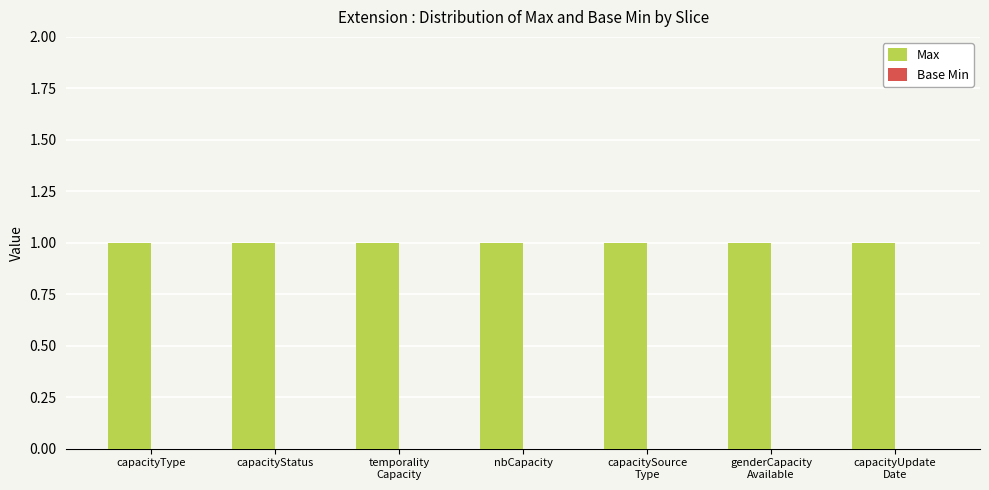

What are all the series names shown in the legend?

Max, Base Min